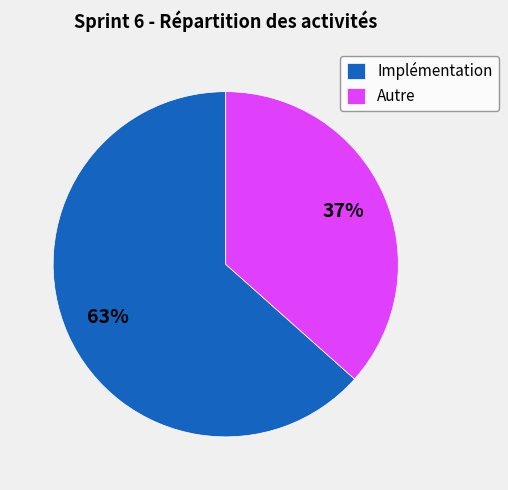

The Autre slice represents 46% of the pie. True or false?

False